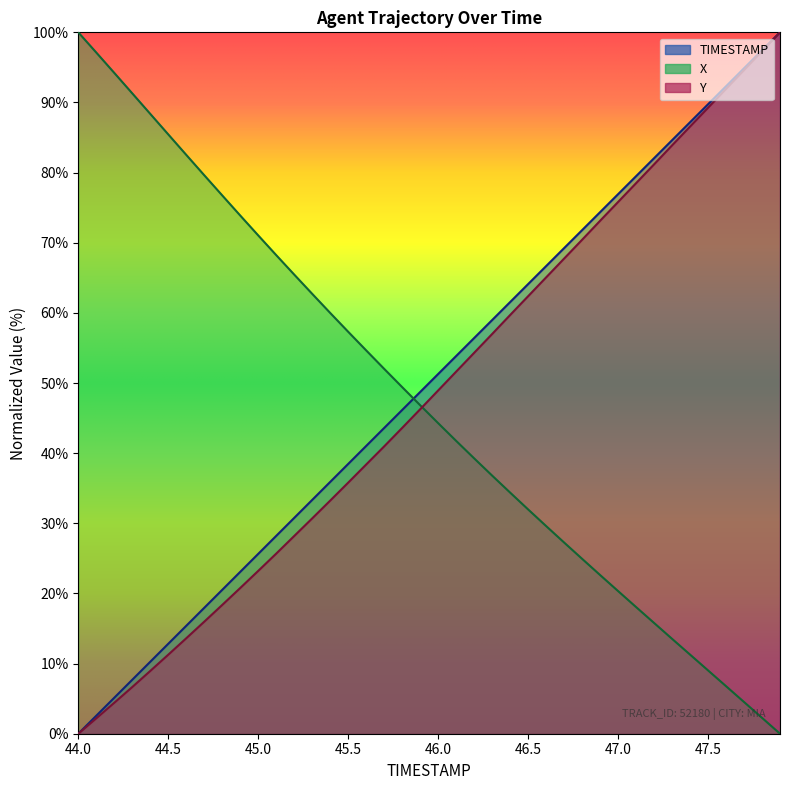

Which series has the largest total across all categories?

TIMESTAMP